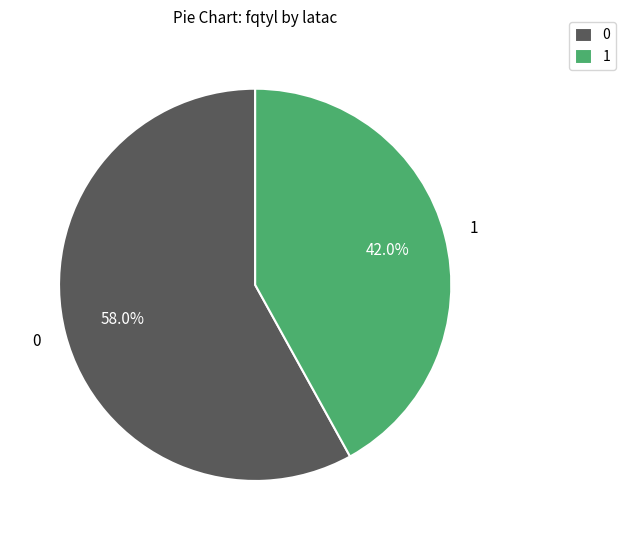

Rank the categories by value from highest to lowest.

0, 1